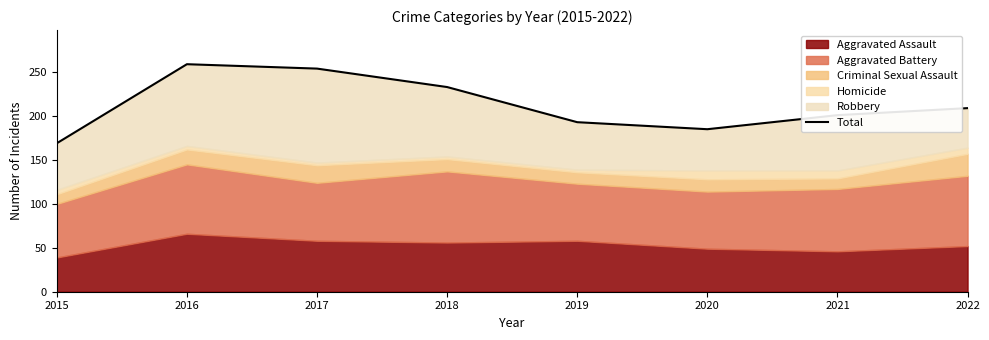

Is it true that the value at 2022 is 305?

False